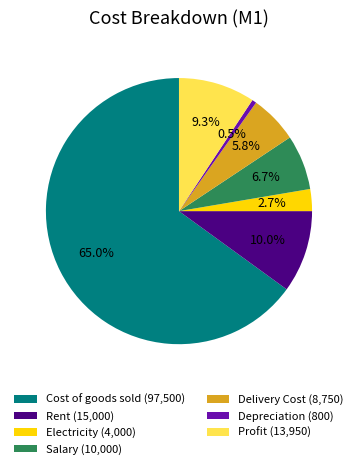

To the nearest percent, what portion does Rent represent?

10%